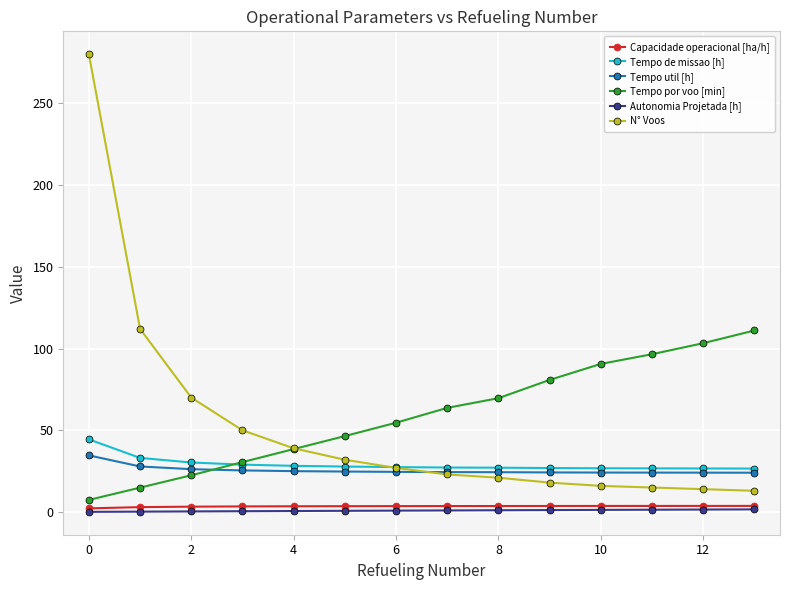

True or false: Tempo por voo [min] and Autonomia Projetada [h] cross at least once.

False